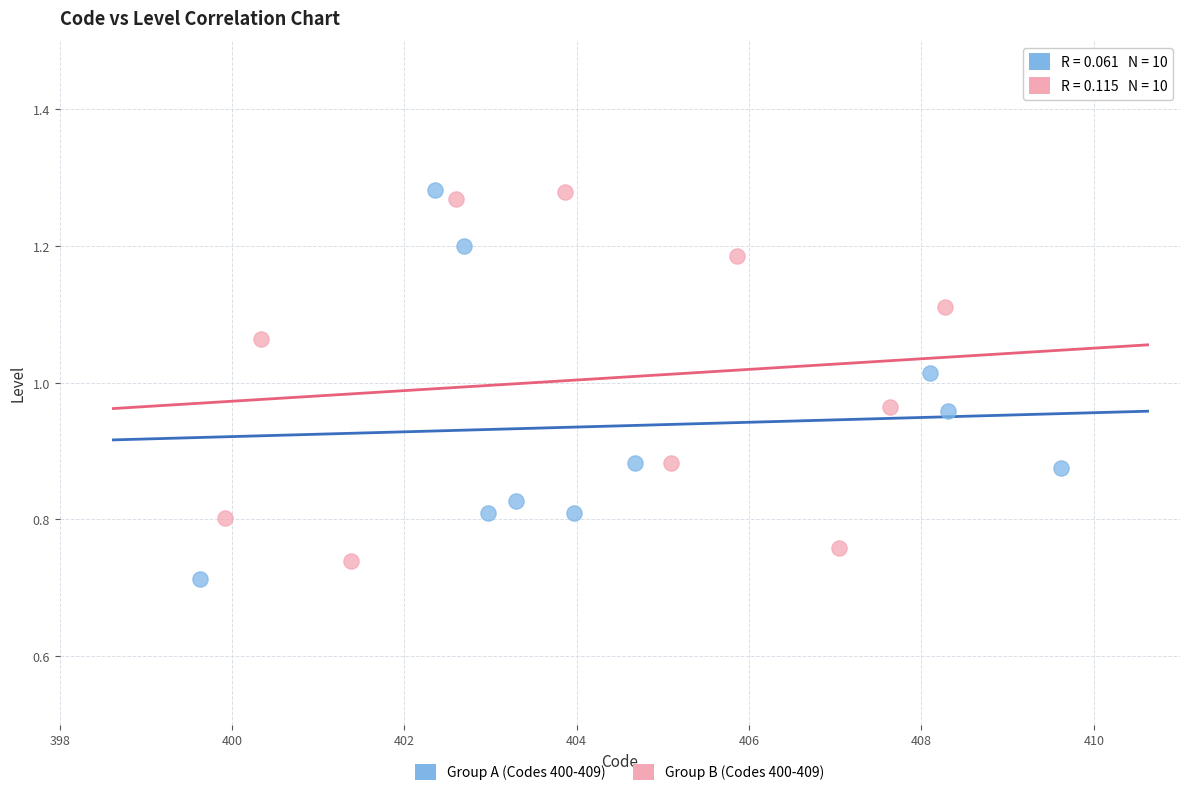

What are all the series names shown in the legend?

Group A (Codes 400-409), Group B (Codes 400-409)